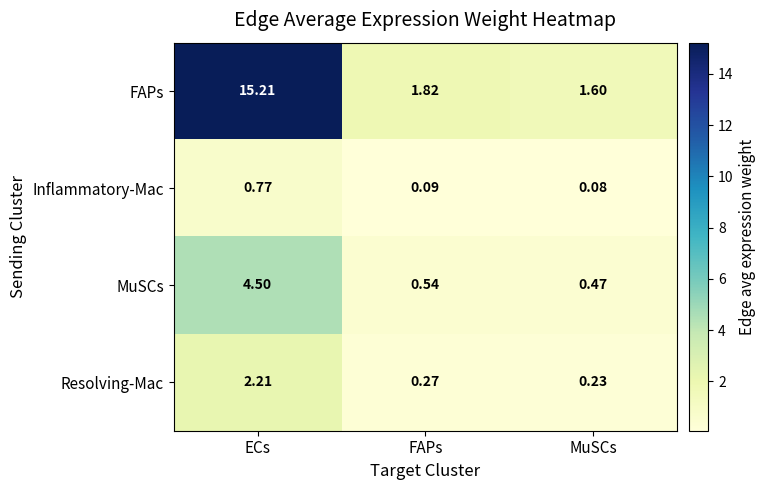

At which category does the chart reach its minimum across all series?

MuSCs